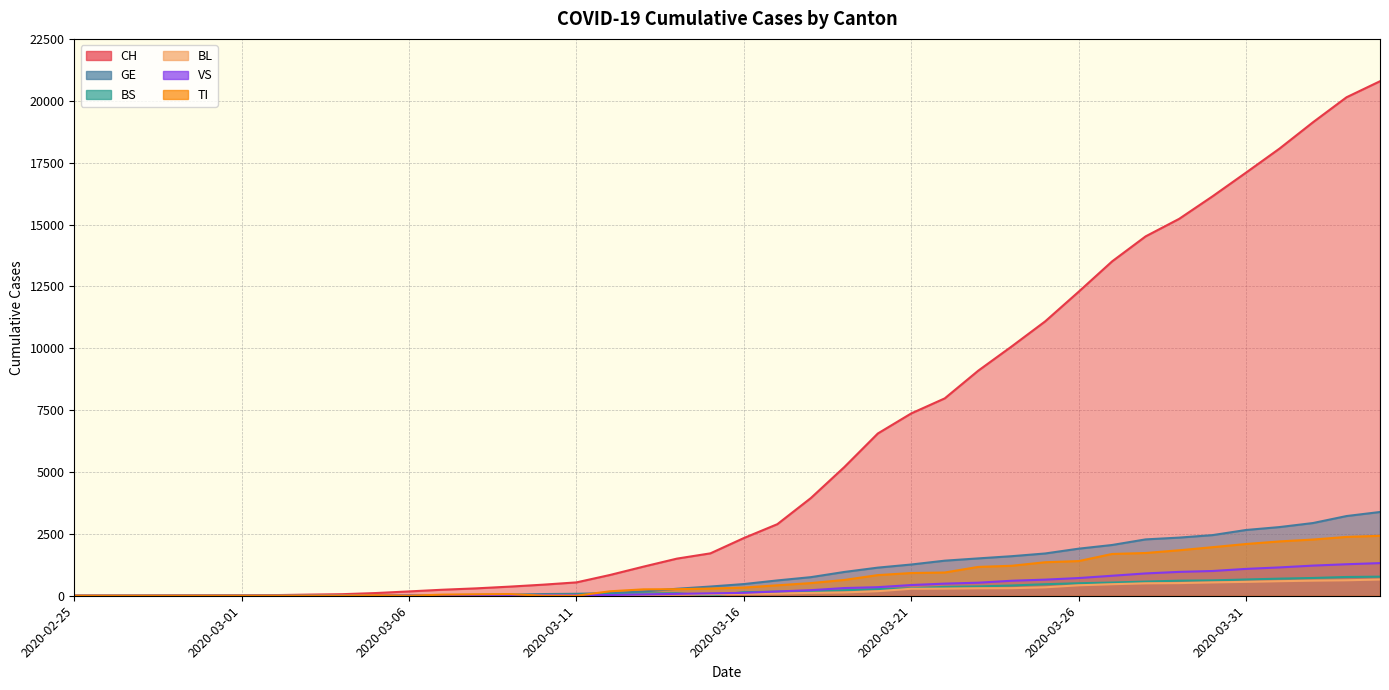

True or false: CH and TI cross at least once.

False